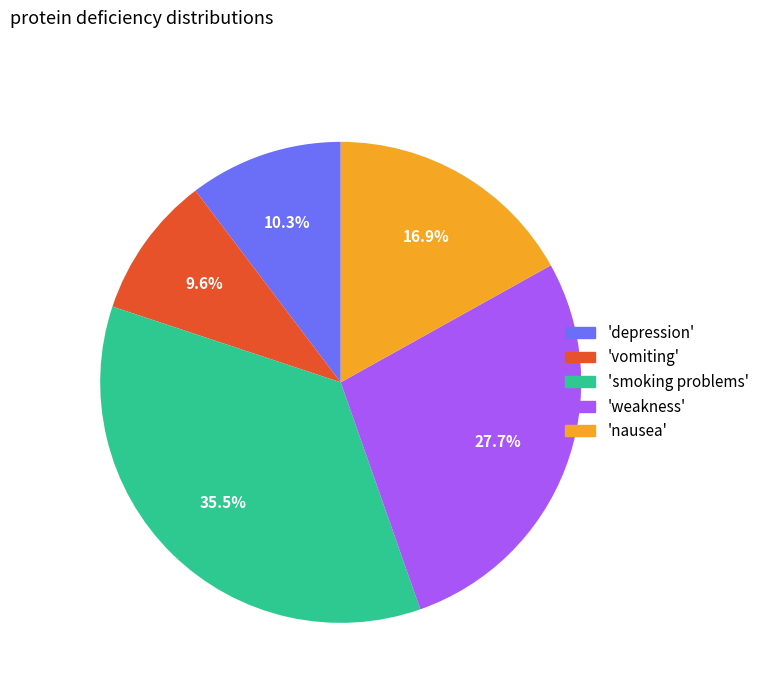

Is there any slice that represents more than half of the pie?

No